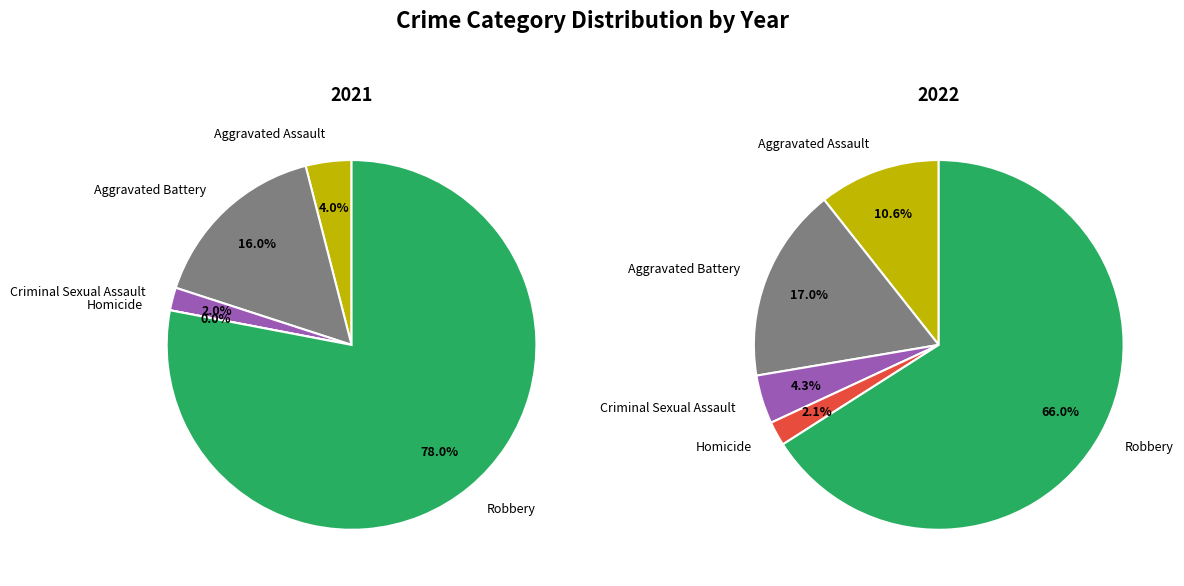

True or false: Aggravated Battery accounts for 17% of the total.

True